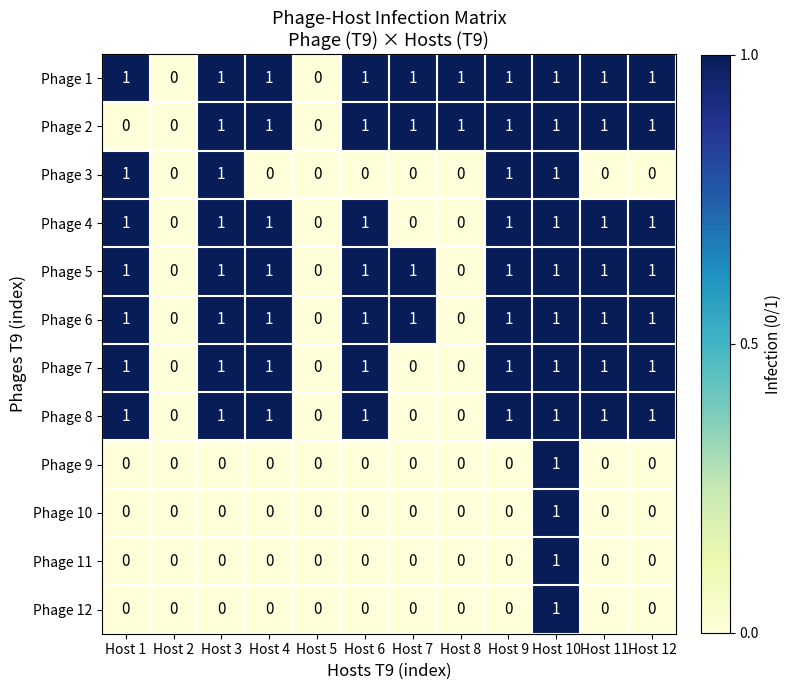

Which series changed the most between Host 6 and Host 9?

Phage 3